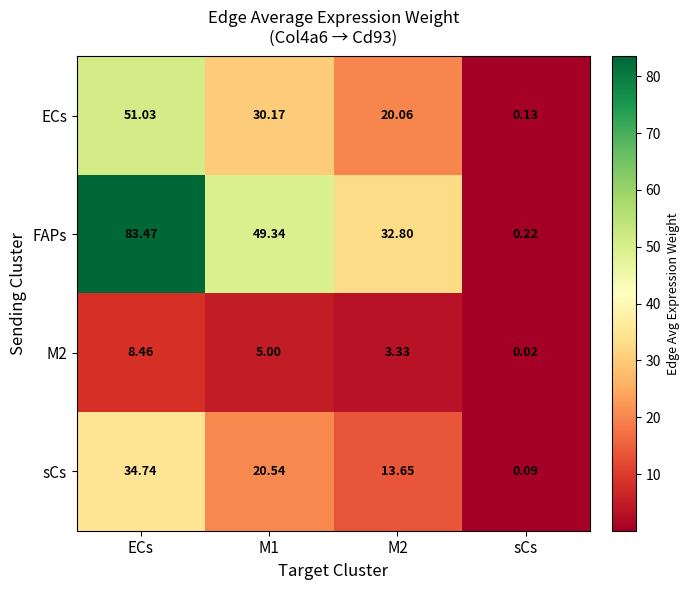

Which series has the widest spread of values?

FAPs